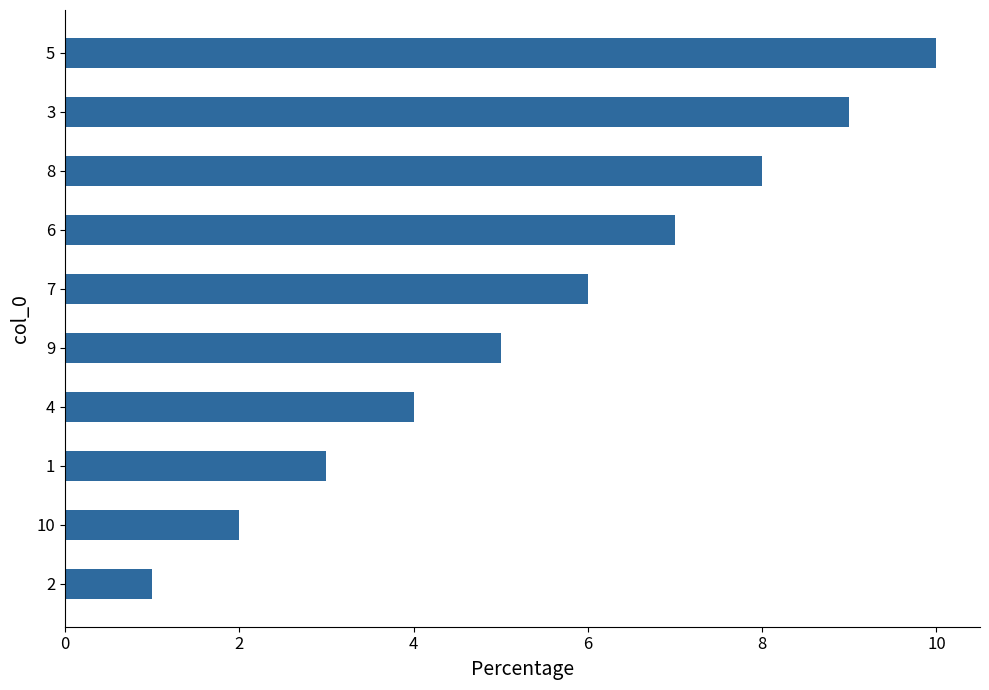

How many bars are there in total?

10